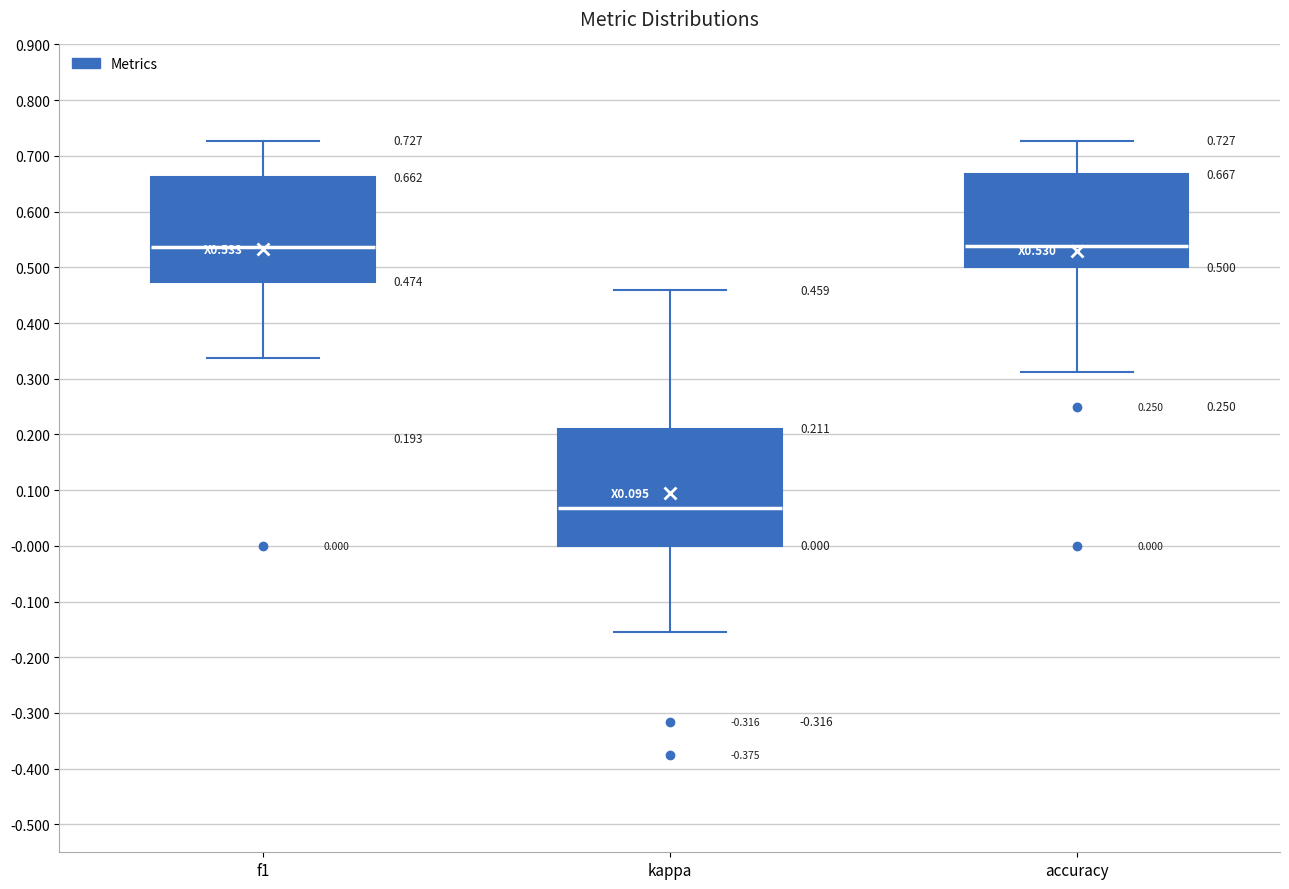

Which box's median line is the lowest?

kappa